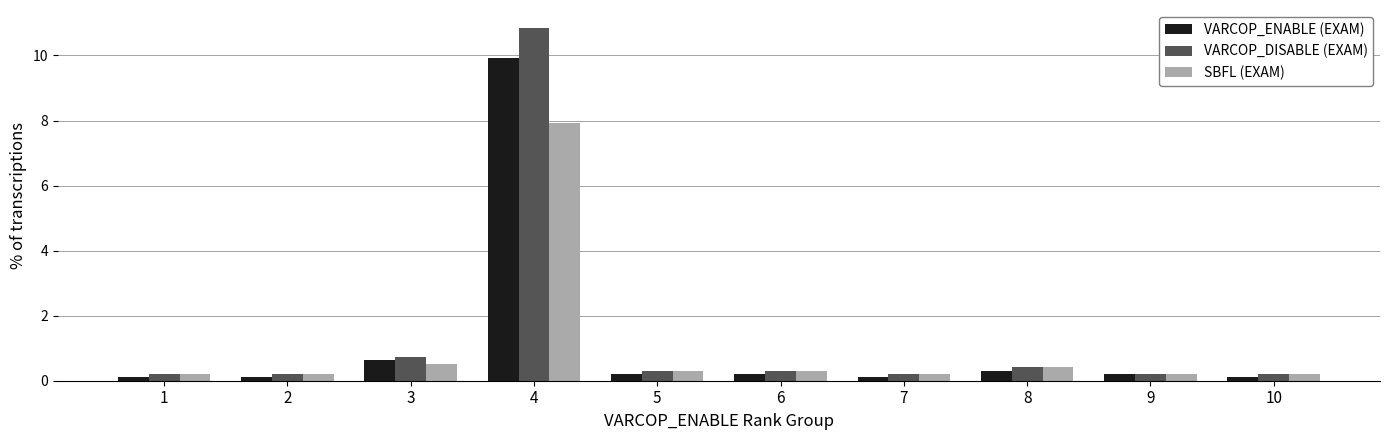

What is the difference between the second highest and minimum values in the SBFL (EXAM) series?

0.3